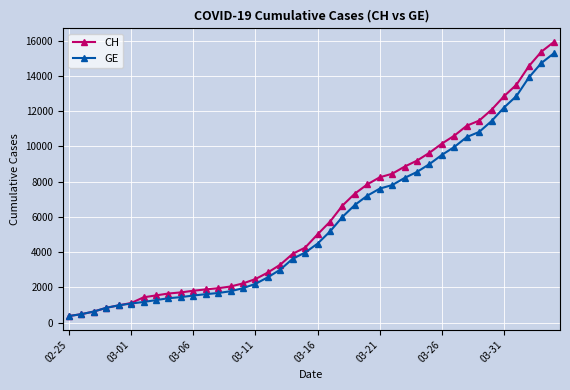

What is the sum of all GE values?

225656